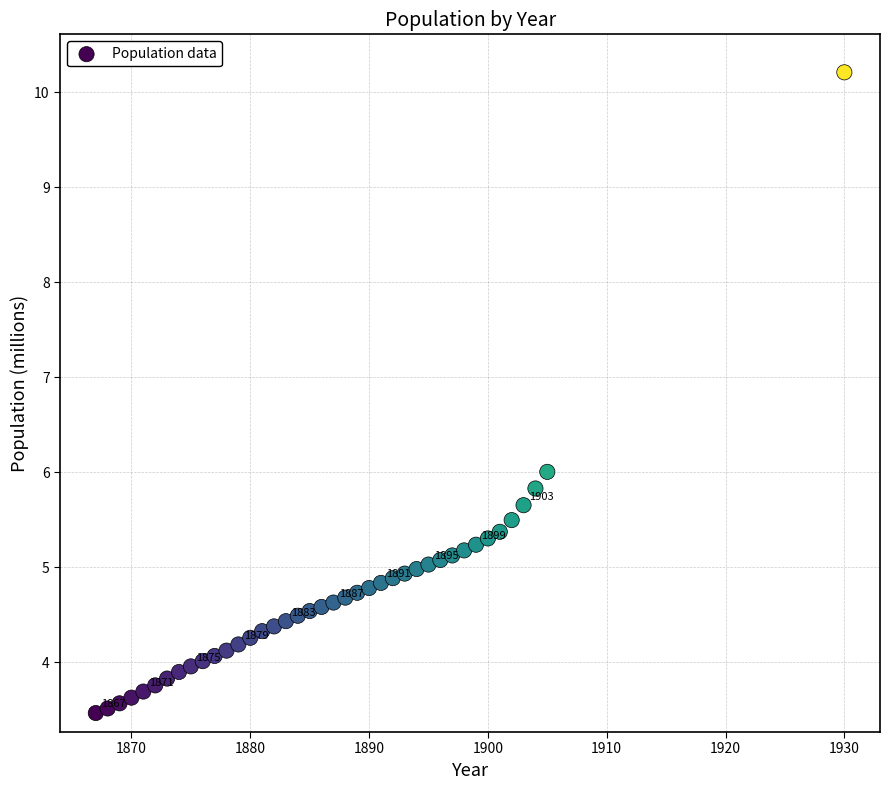

What is the range of Y values (max minus min)?

6.7